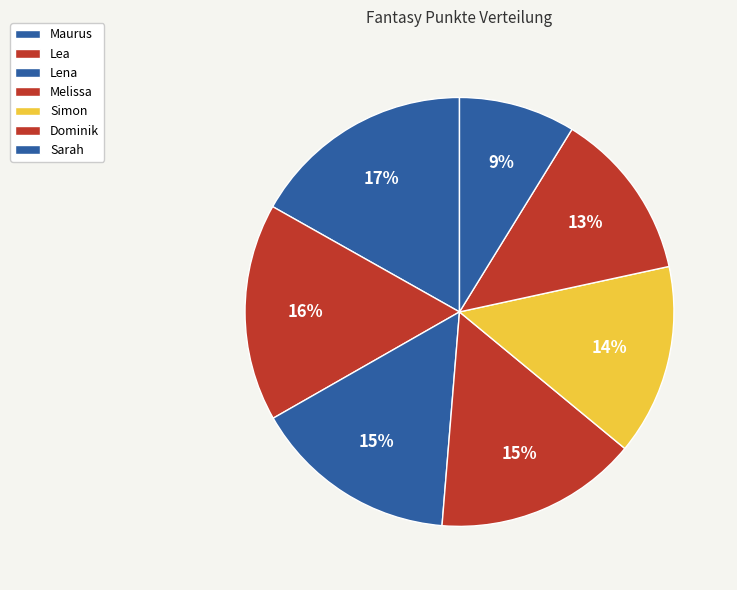

How many segments does this pie chart have?

7